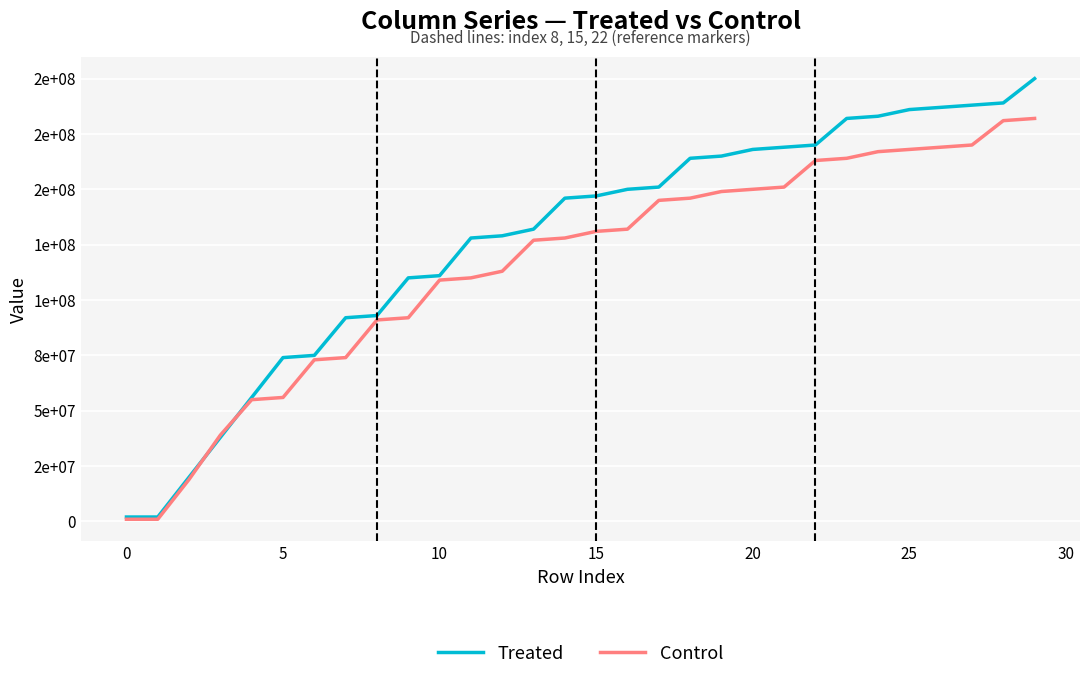

Which series ends up on top after the final intersection of Control and Treated?

Treated